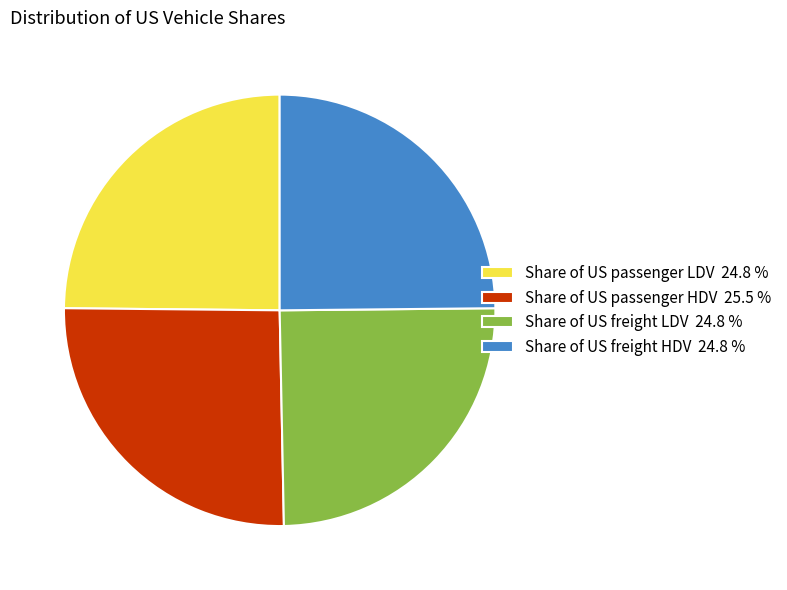

Is it true that Share of US freight LDV is 25% of the pie?

True